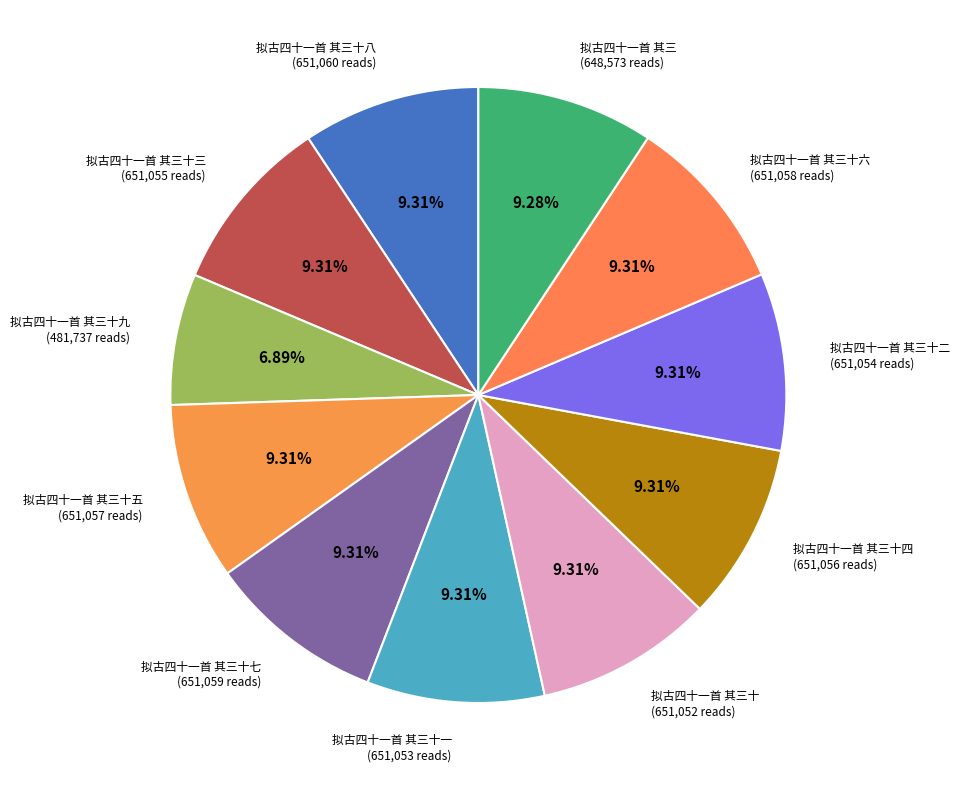

How many segments does this pie chart have?

11